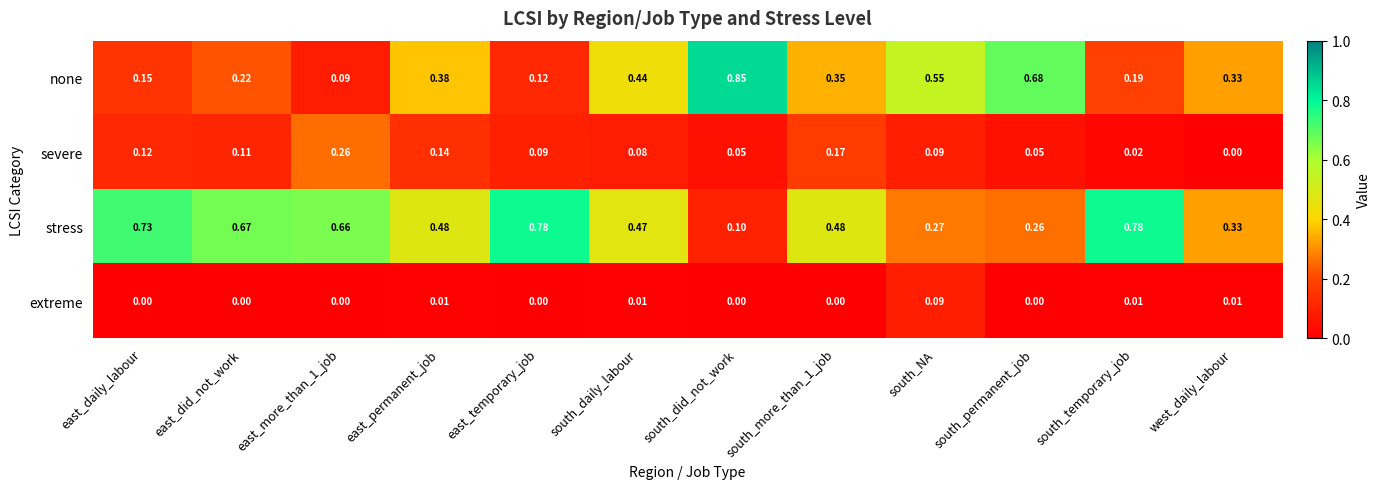

Rank the series by their maximum value, from highest to lowest.

none, stress, severe, extreme